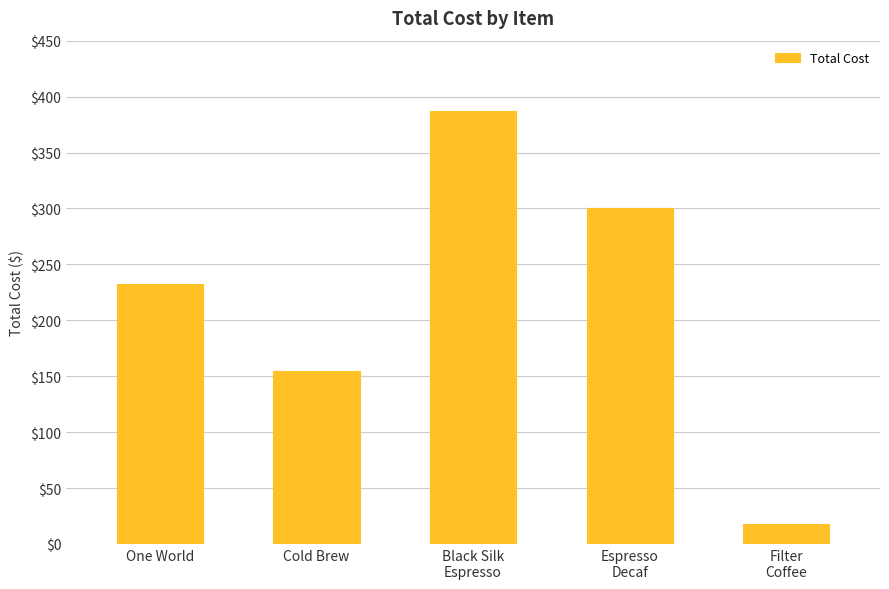

Reading left to right, extract all data points from this chart.

One World=232.5	Cold Brew=155.0	Black Silk
Espresso=387.5	Espresso
Decaf=300.0	Filter
Coffee=17.5